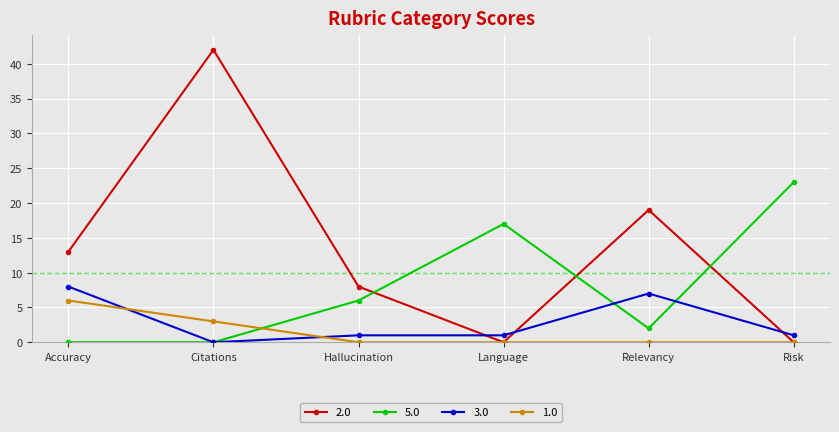

Which series changed the most between Accuracy and Risk?

5.0